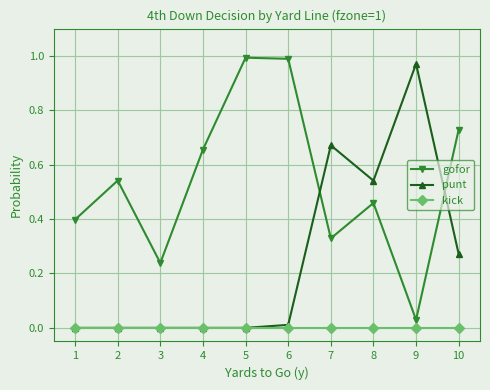

How many categories are shown in the chart?

10